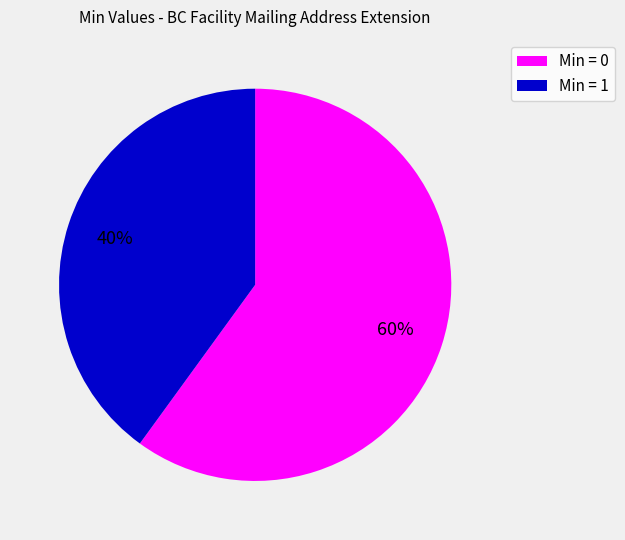

Is the sum of Min = 0 and Min = 1 greater than half?

Yes